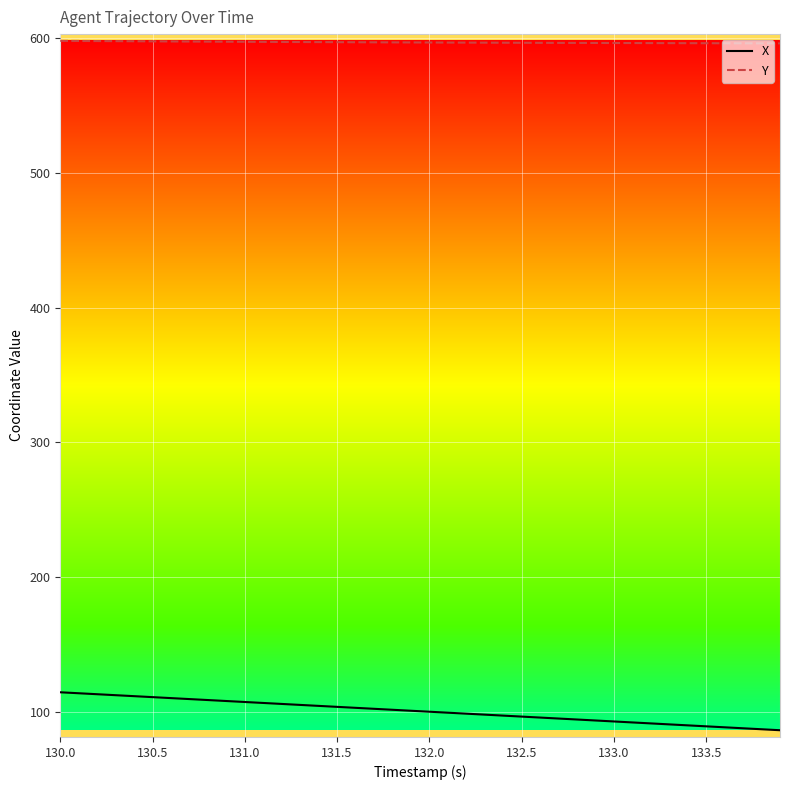

What is the lowest value of the Y series?

595.9